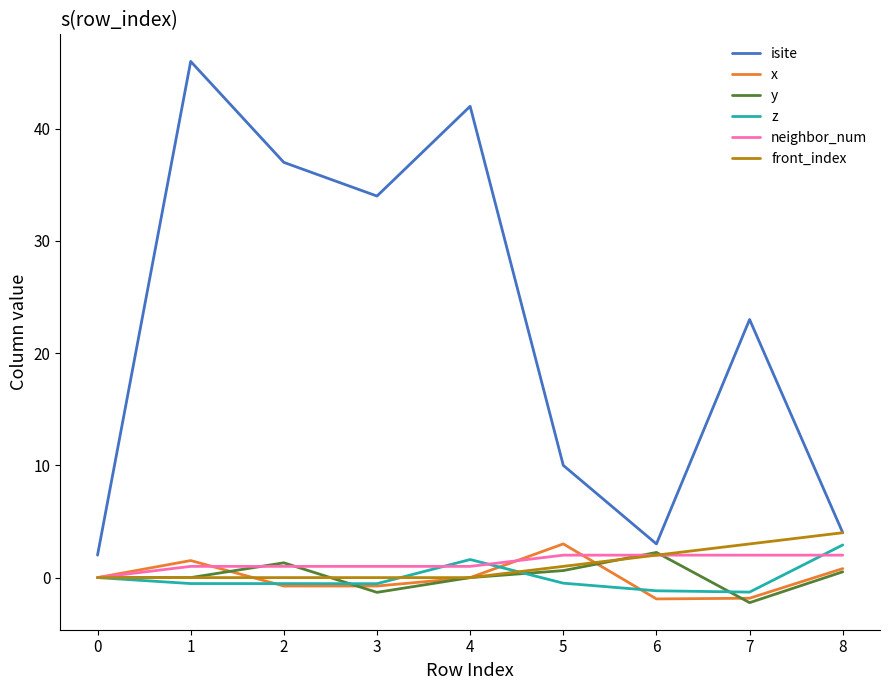

How many positive values does the neighbor_num series have?

8